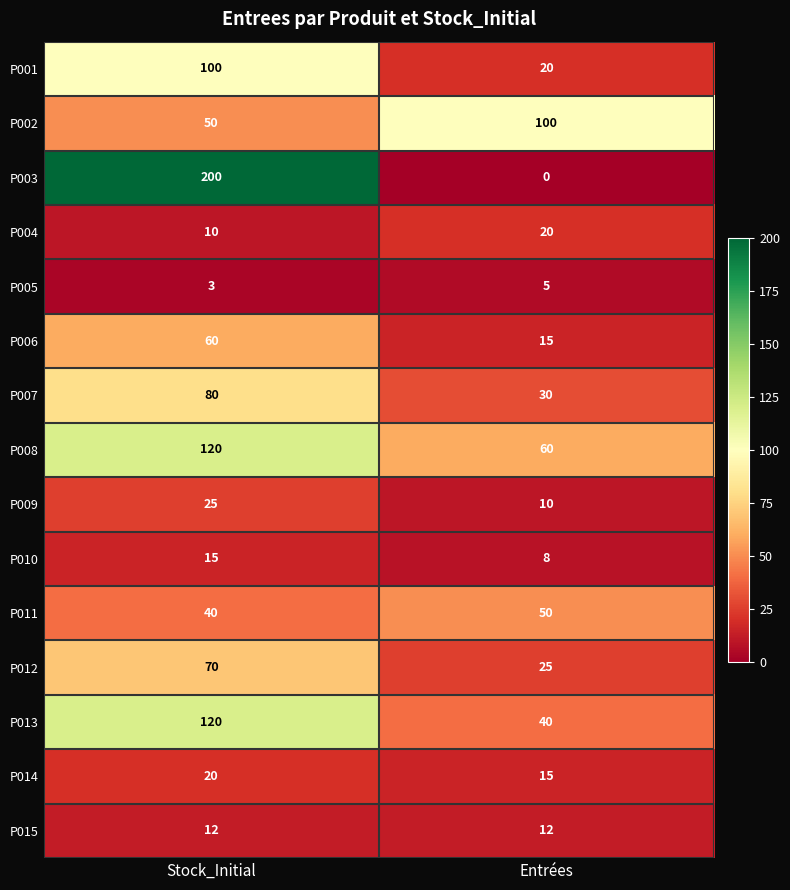

What is the difference between the P007 values at Entrées and Stock_Initial?

50